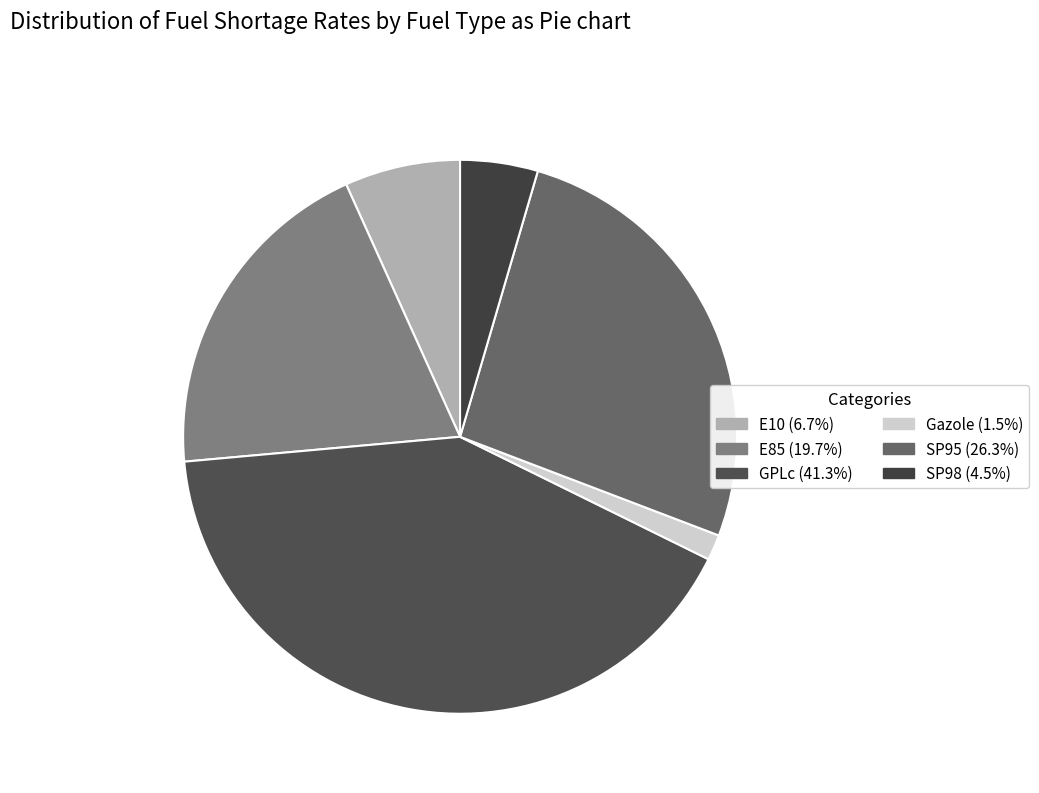

How many slices are in this pie chart?

6